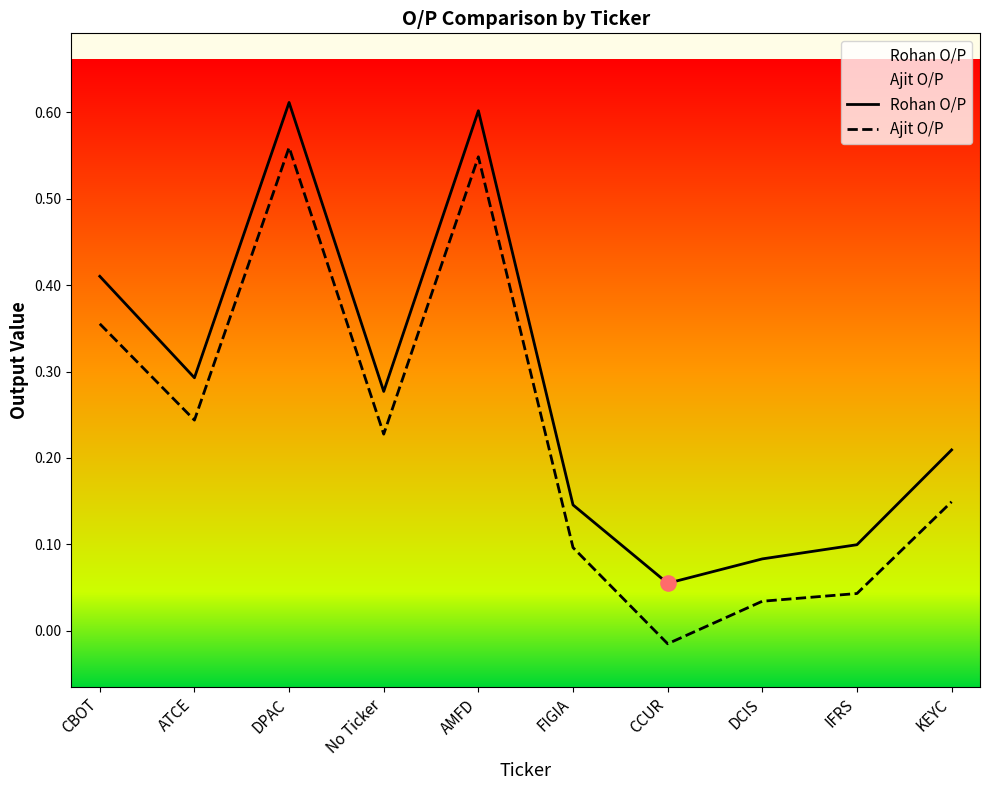

Which series has the largest total across all categories?

Rohan O/P